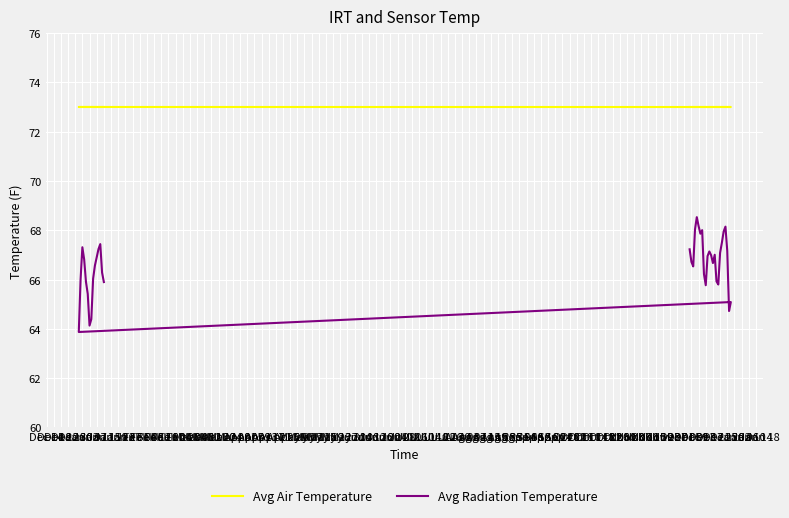

At May 11, list the series in order from smallest to largest.

Avg Radiation Temperature, Avg Air Temperature